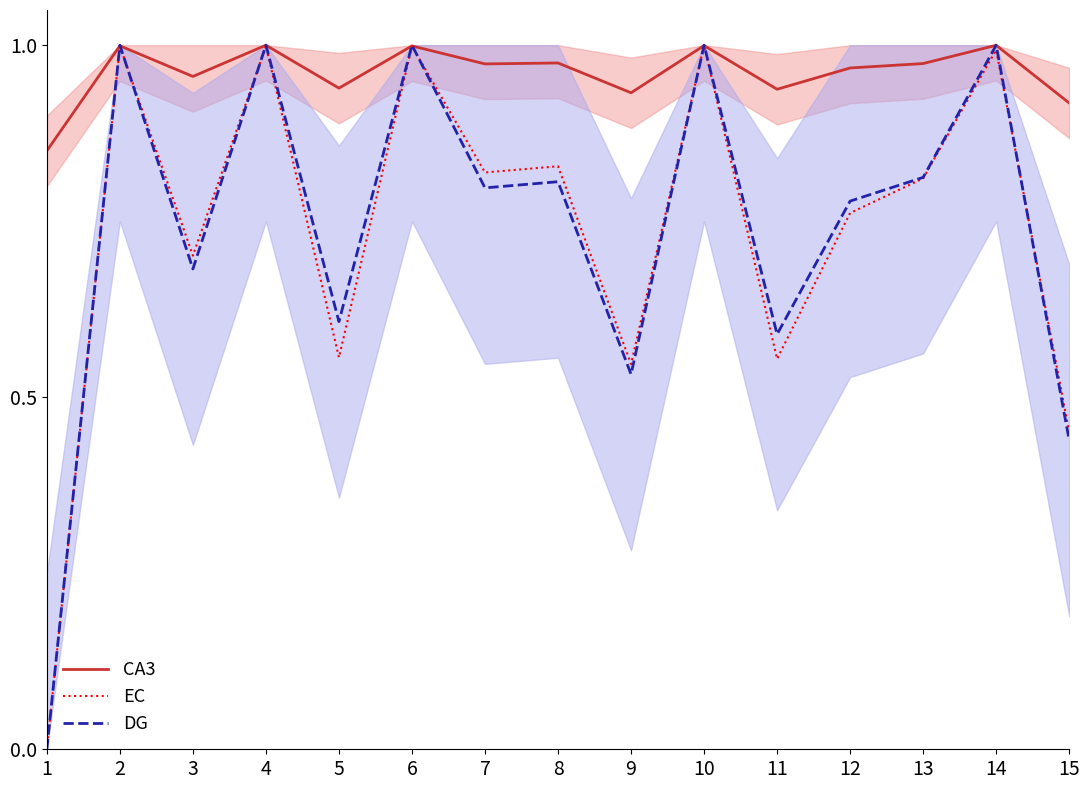

At which category does EC reach its first local peak?

2